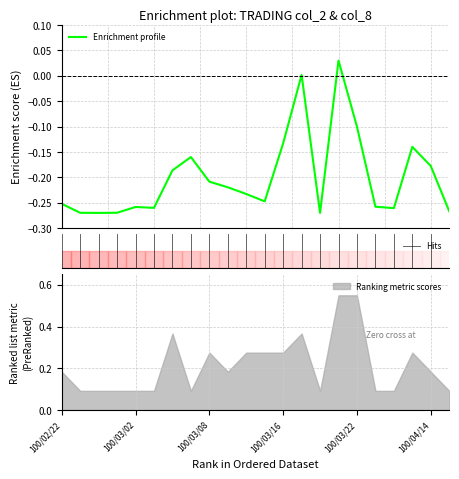

How many data points are less than 0?

20